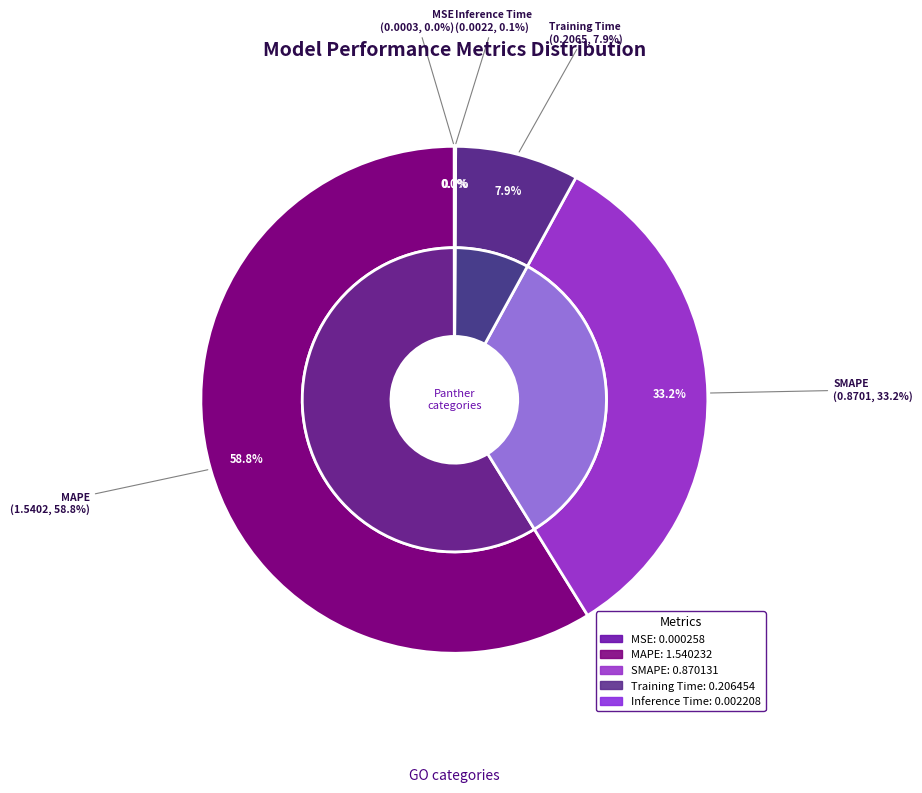

Does any single category account for the majority?

Yes